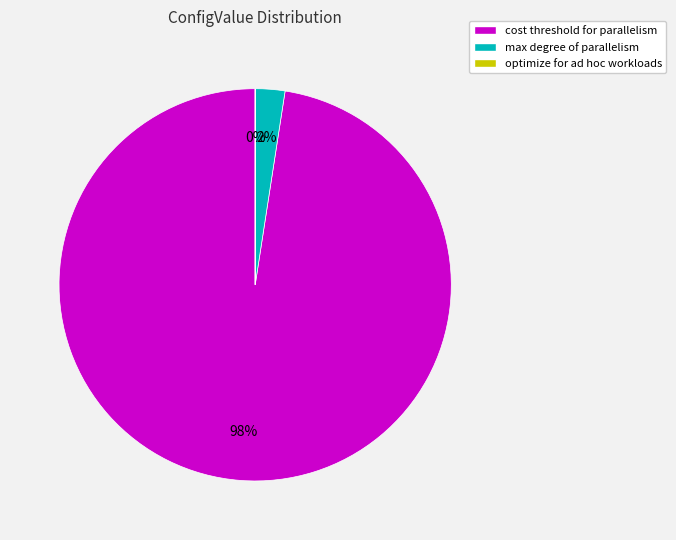

Is it true that cost threshold for parallelism is 98% of the pie?

True